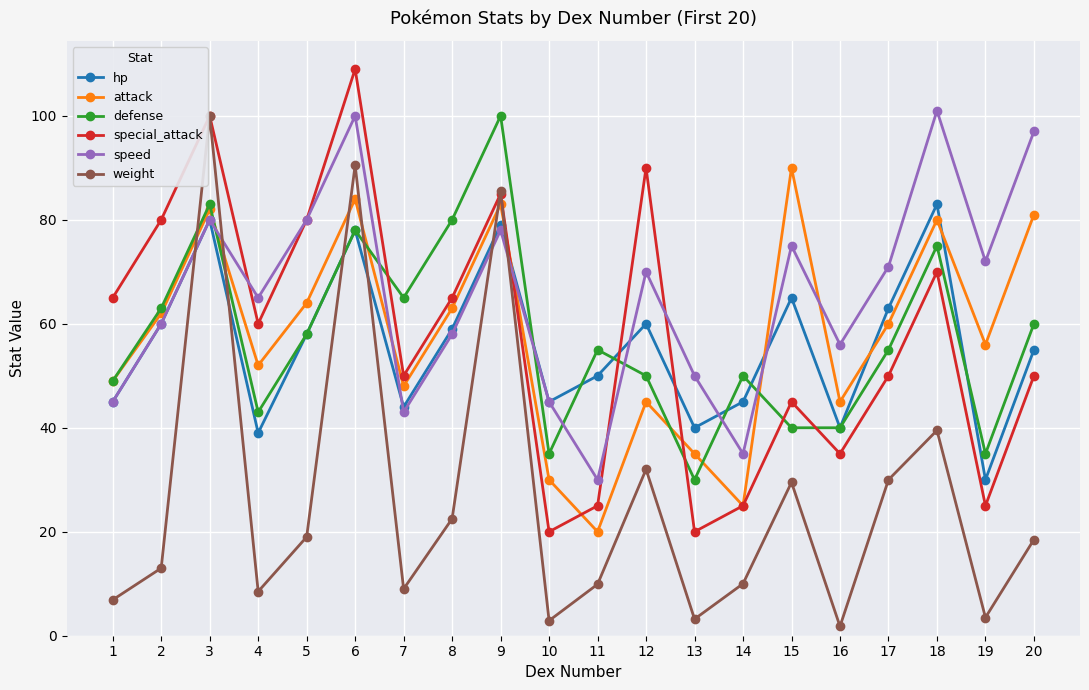

How many interior local peaks does the hp series have?

6